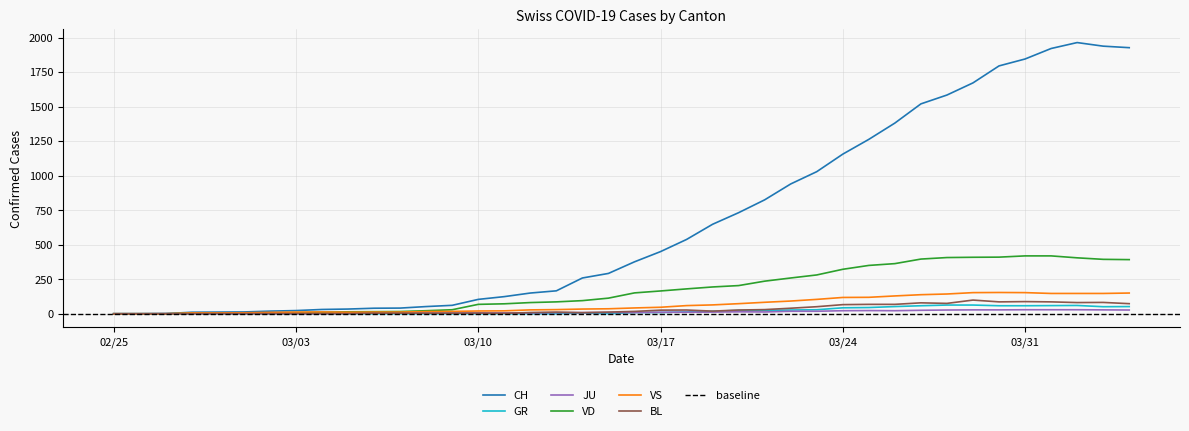

What is the highest value of the GR series?

63